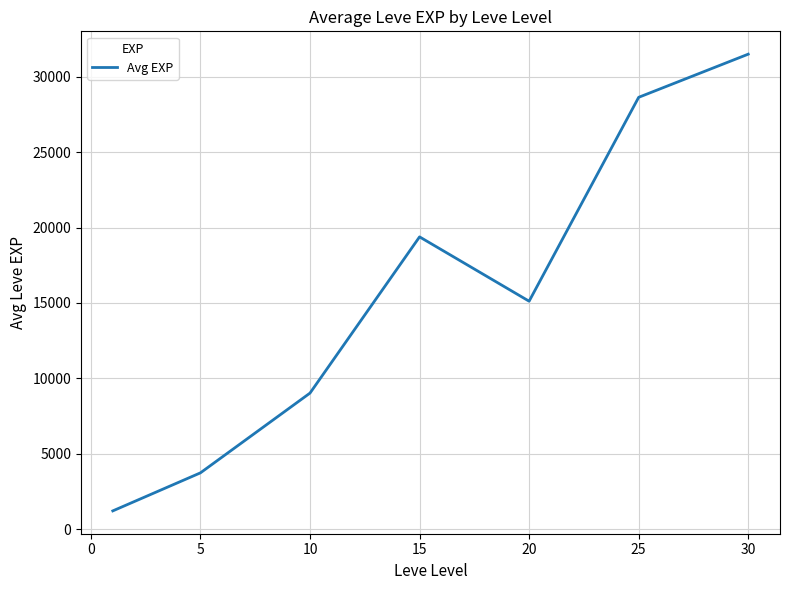

How many interior local peaks (higher than both neighbors) does the data have?

1